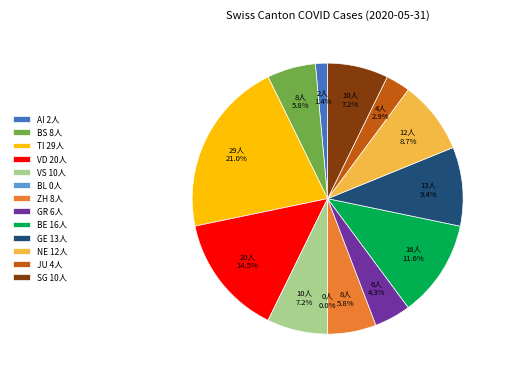

What is the total percentage of GR and NE?

13.0%